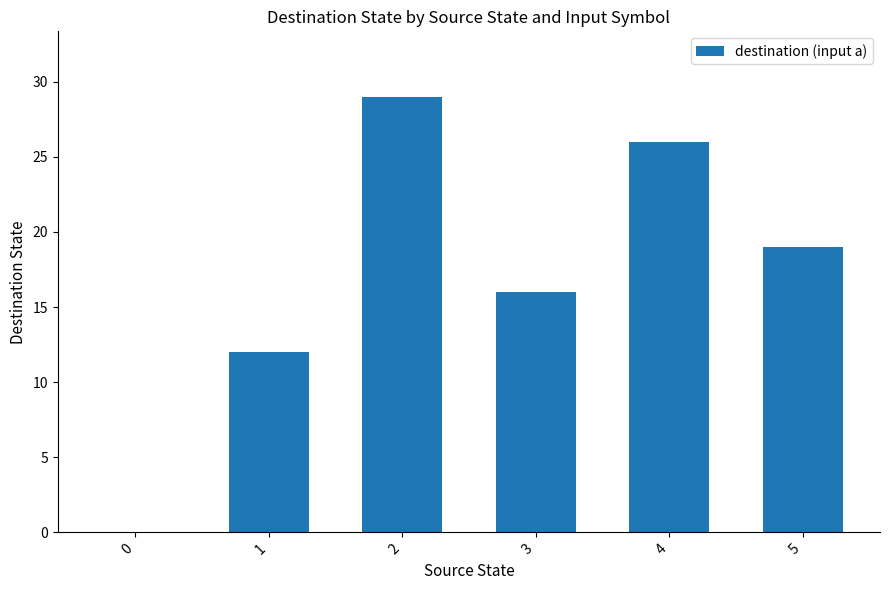

Which has a higher value, 0 or 5?

5